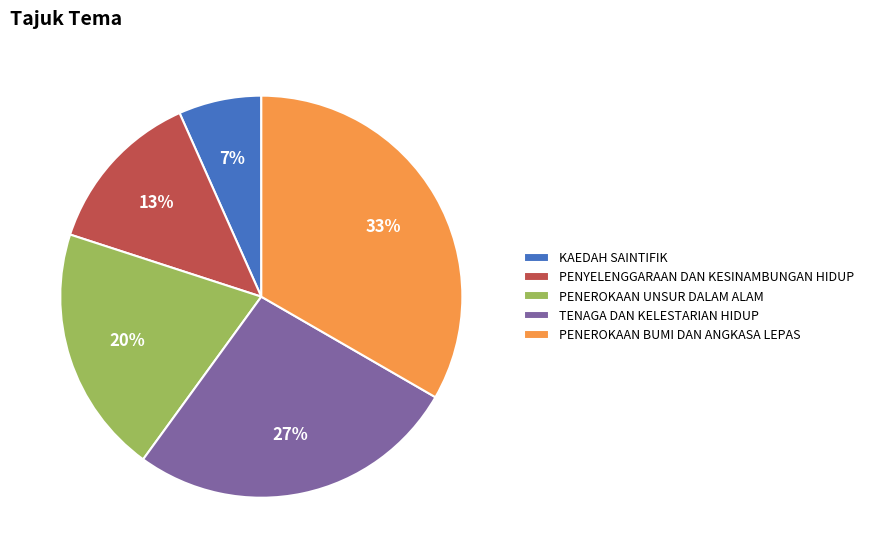

Which has a higher value, PENEROKAAN BUMI DAN ANGKASA LEPAS or PENEROKAAN UNSUR DALAM ALAM?

PENEROKAAN BUMI DAN ANGKASA LEPAS